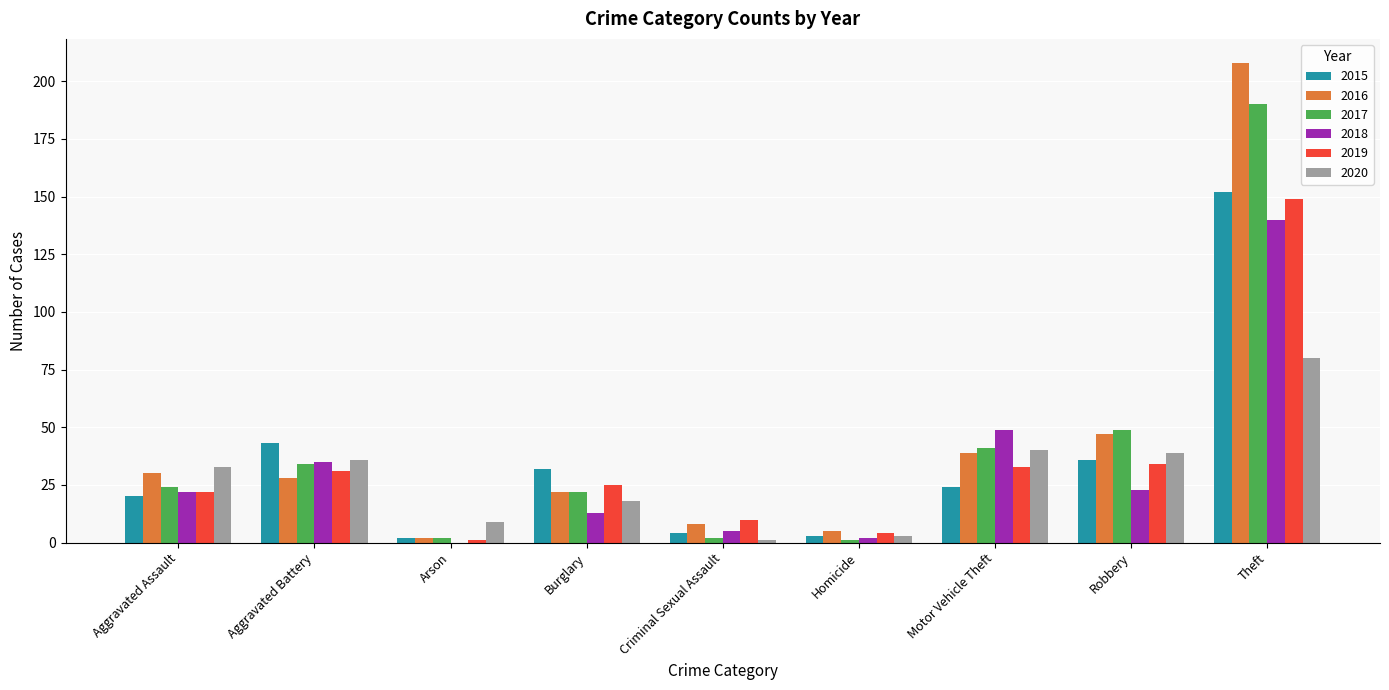

The 2020 series shows 9 at Arson. True or false?

True